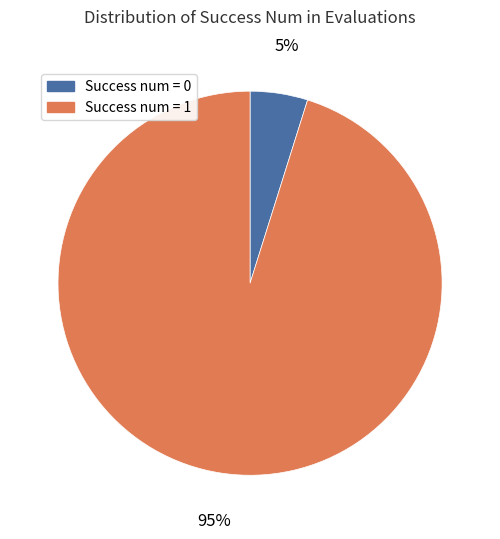

To the nearest percent, what is the average slice percentage?

50%